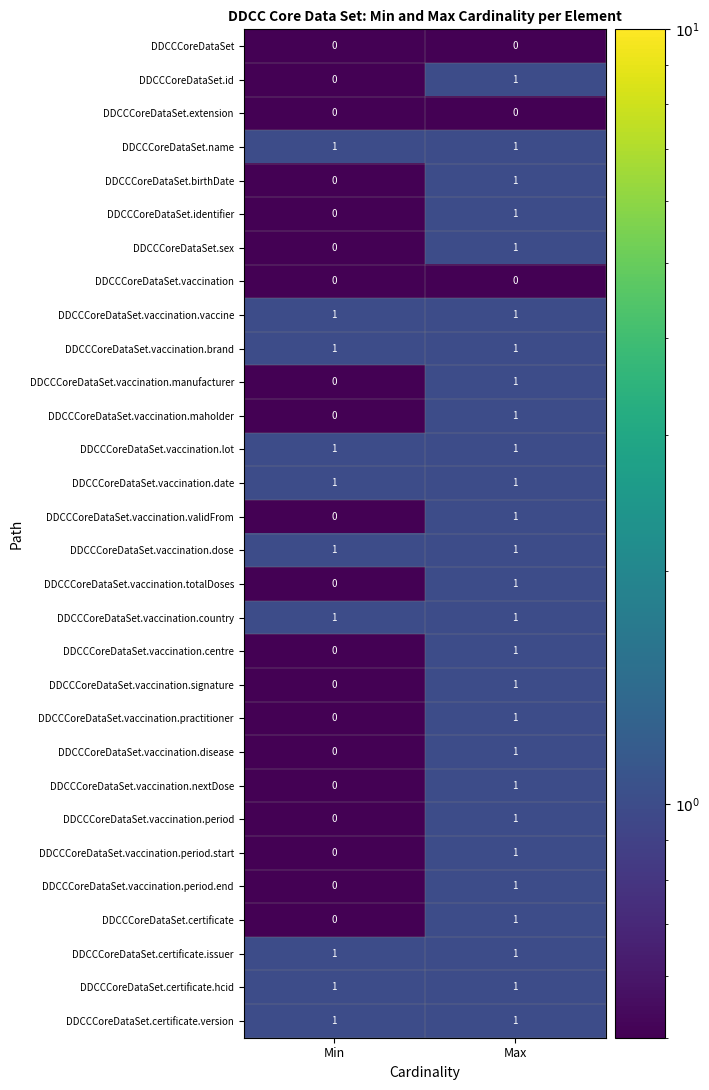

Is it true that DDCCCoreDataSet.vaccination.centre equals 0 at Max?

False